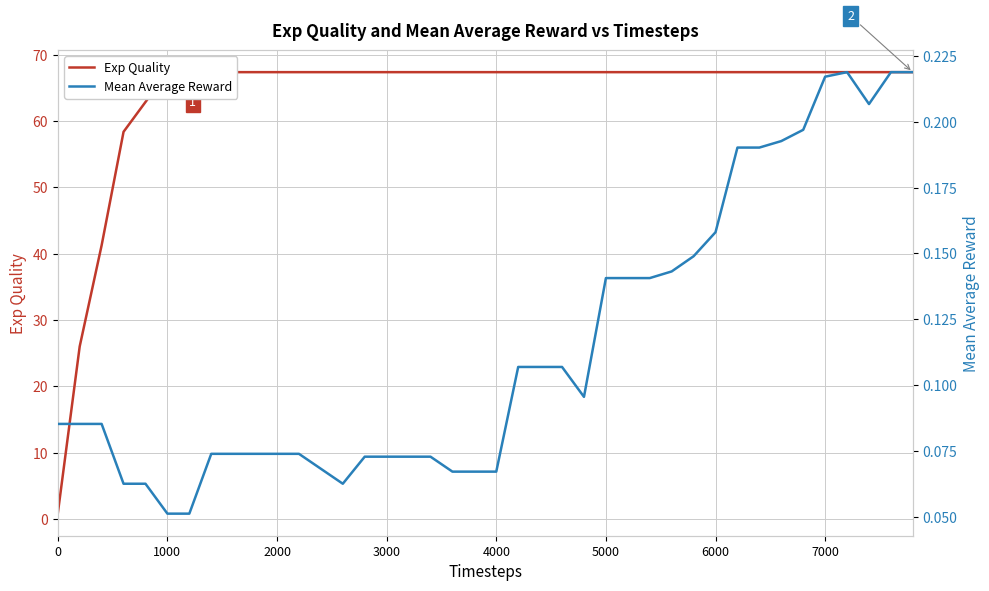

At how many categories does at least one series exceed 36?

38